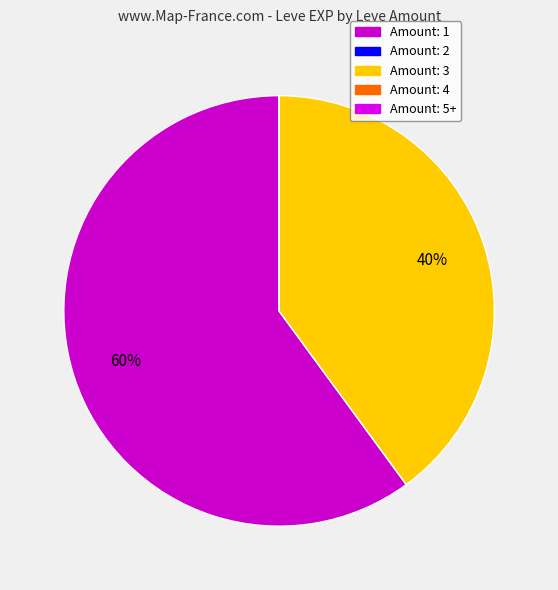

To the nearest percent, what is the average slice percentage?

20%